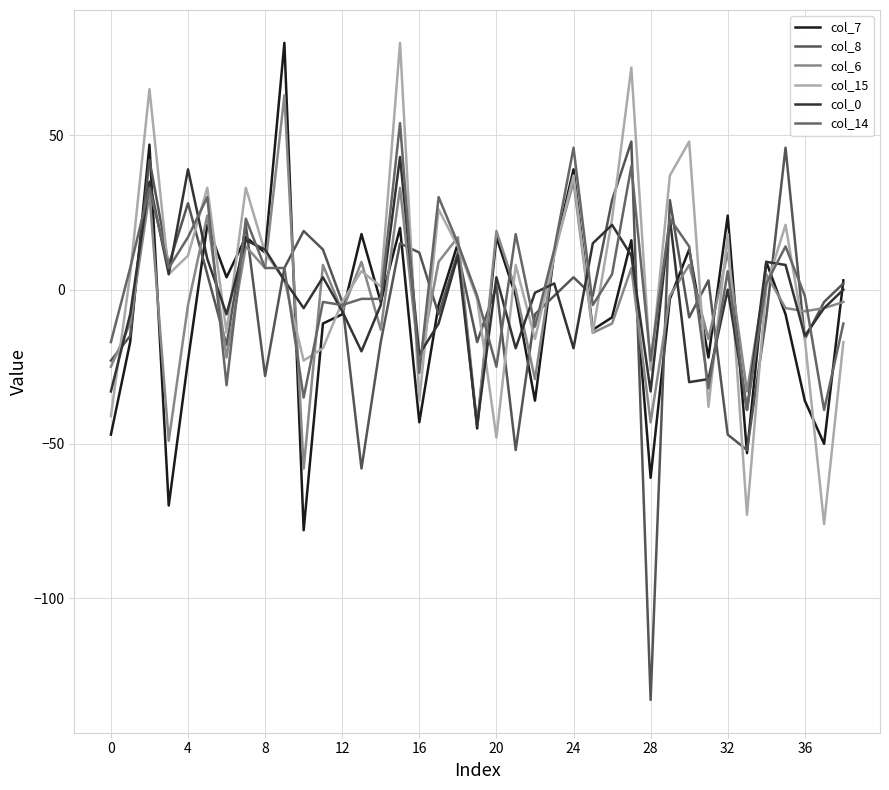

How many lines are shown in the chart?

6